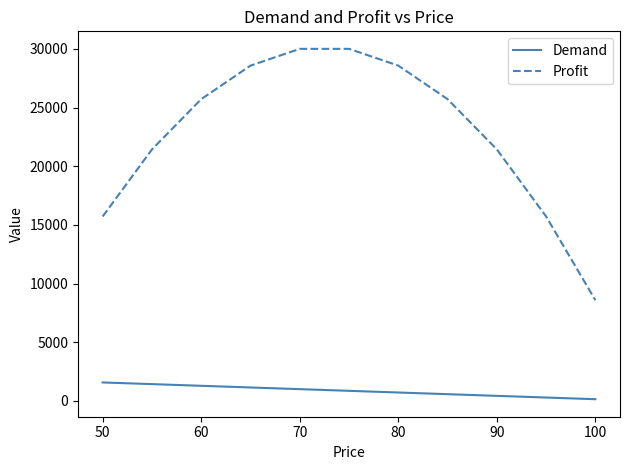

How many lines are shown in the chart?

2